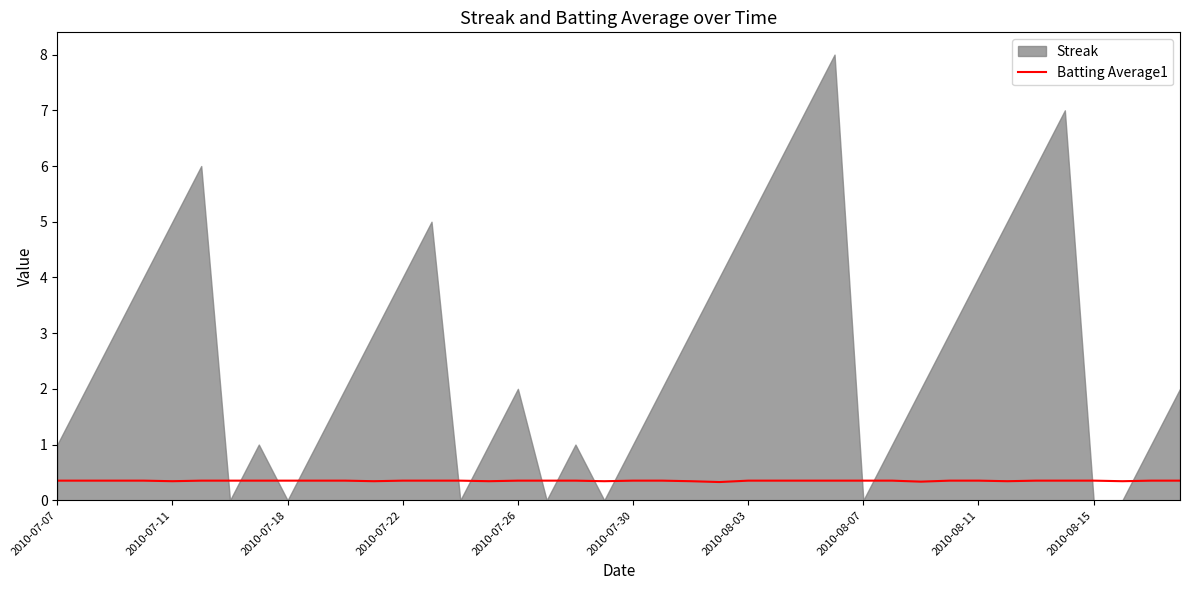

The Batting Average1 series shows 0.4 at 2010-07-07. True or false?

True